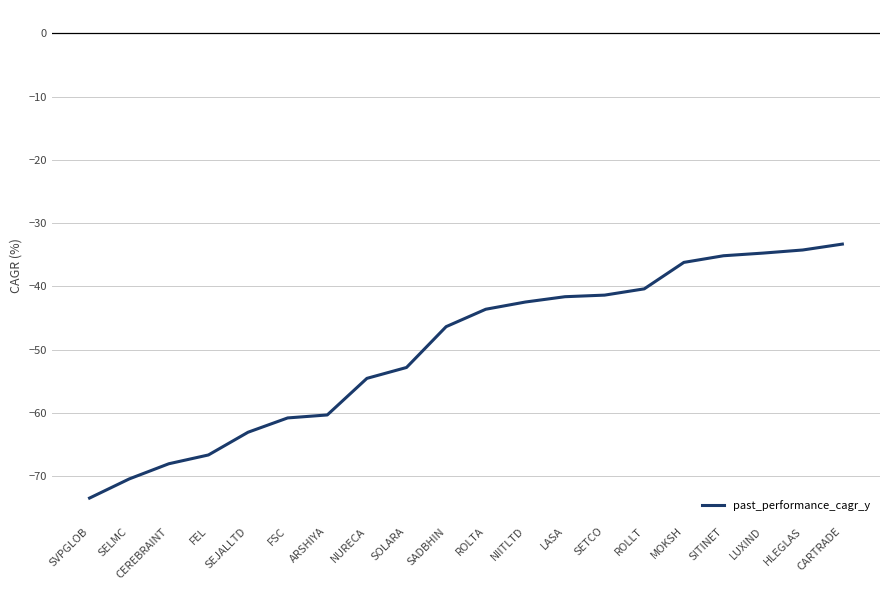

Where is the data nearest to the value -53?

SOLARA